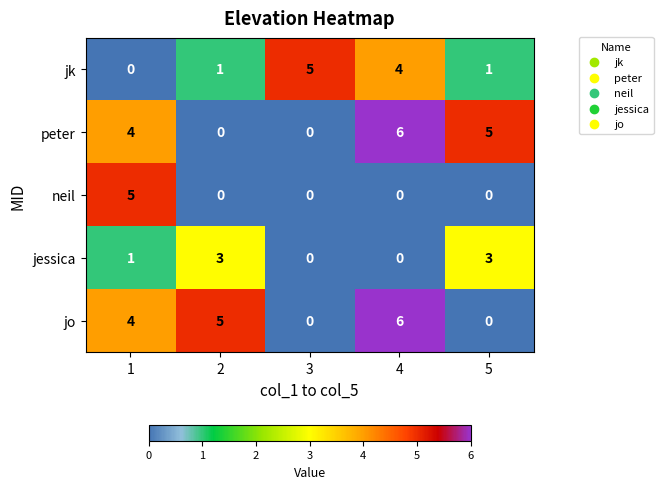

How many values in the jo series are below 4?

2